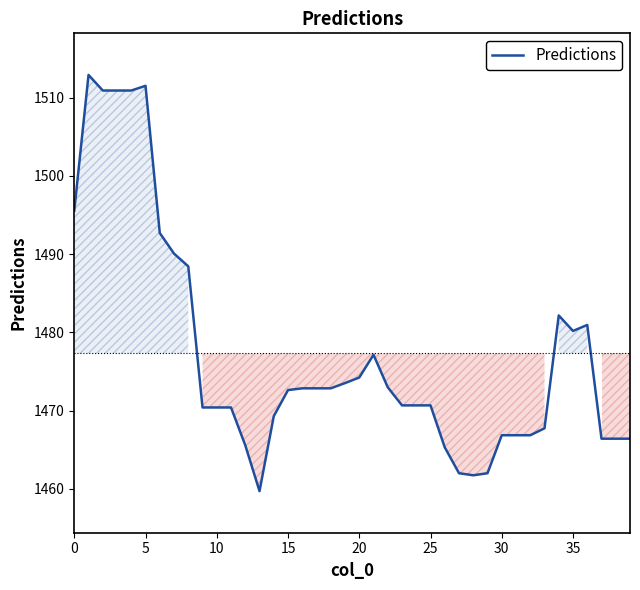

What is the difference between the maximum and minimum values?

53.2